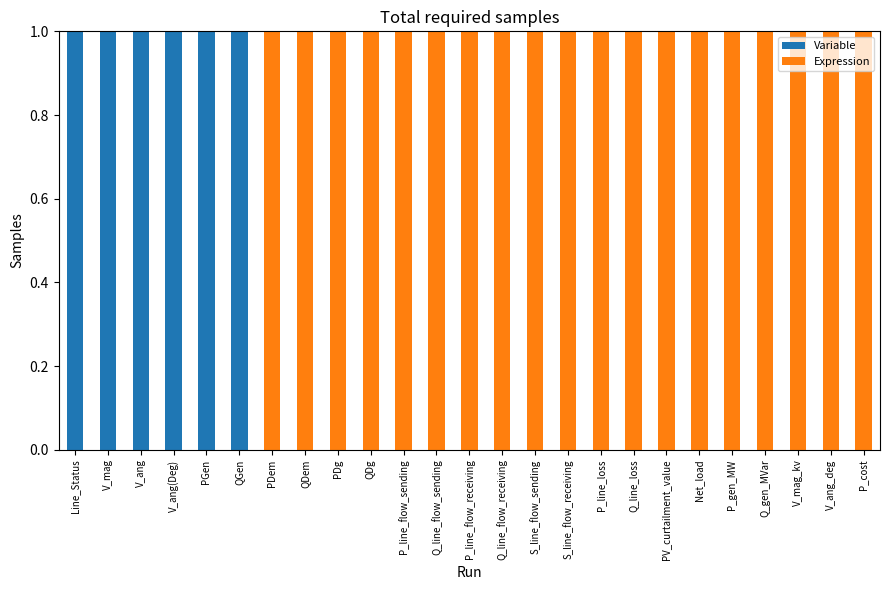

The Variable series shows 0 at P_line_loss. True or false?

True